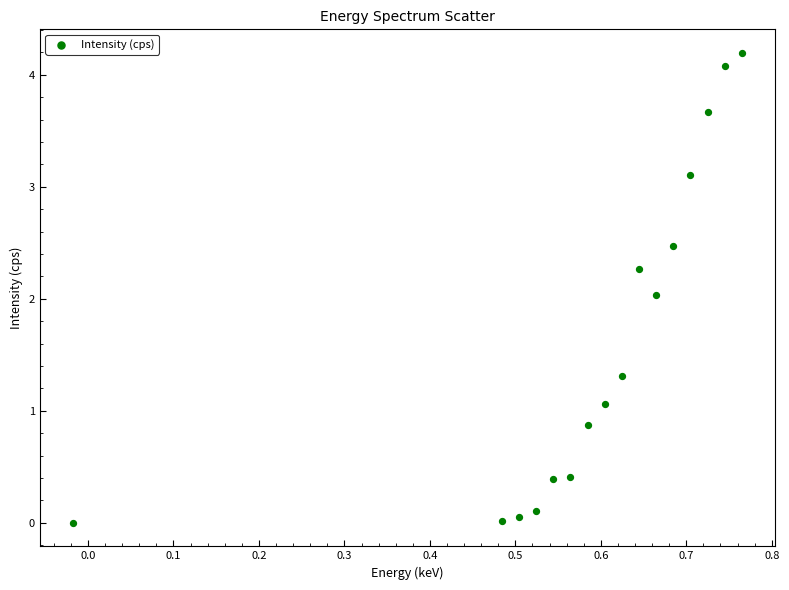

What is the range of X values (max minus min)?

0.8